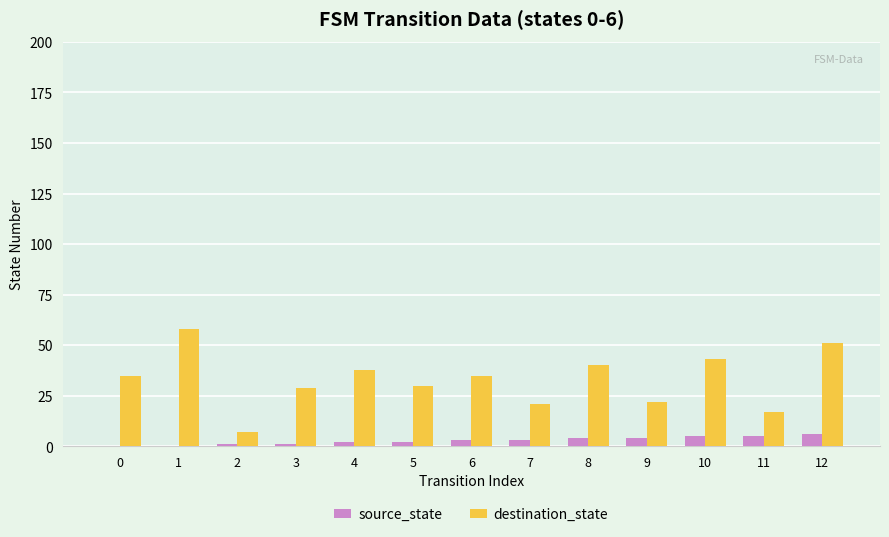

Which series has the largest total across all categories?

destination_state